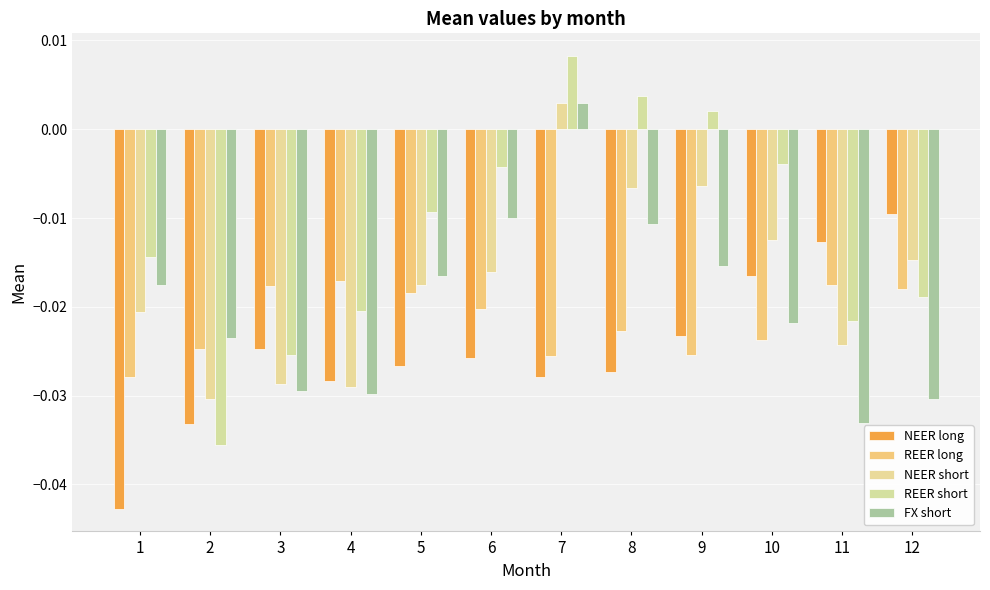

Rank the series by their maximum value, from highest to lowest.

REER short, NEER short, FX short, NEER long, REER long